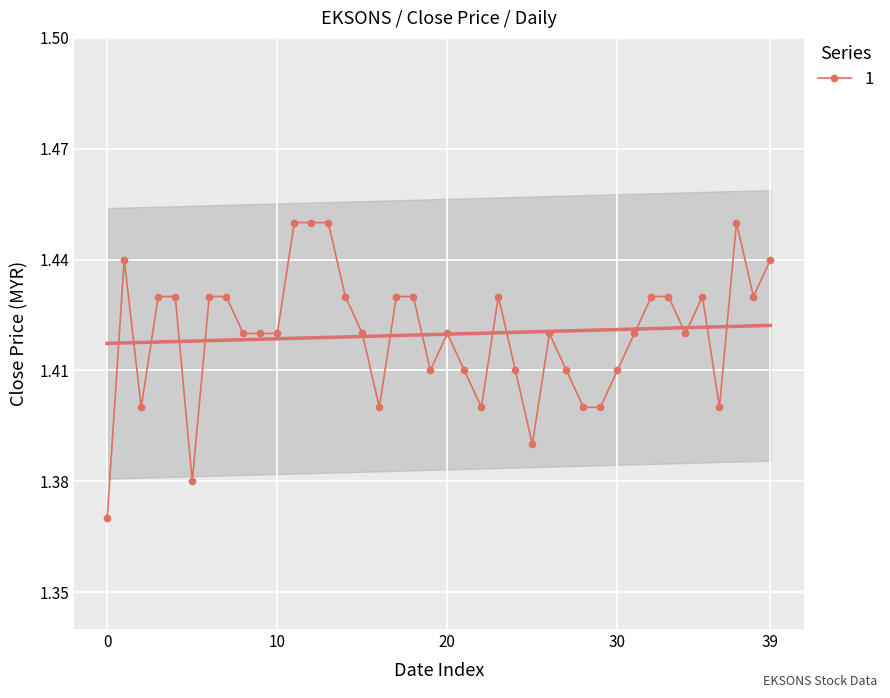

Count the 1 values in the range 1 to 2.

40